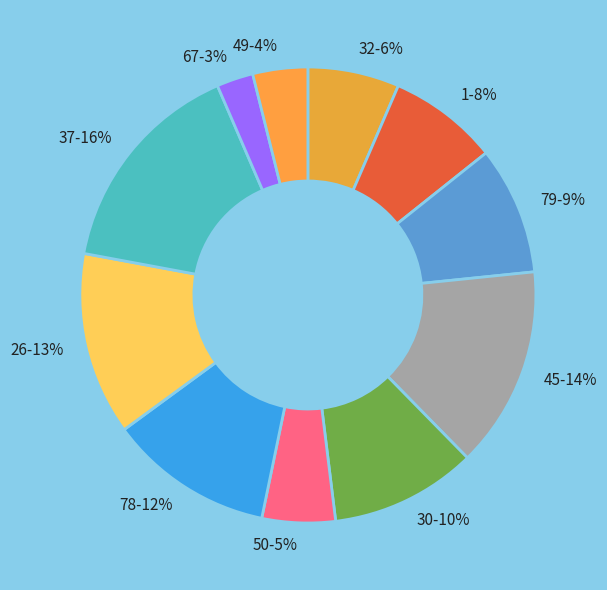

Is the sum of 30-10% and 1-8% greater than half?

No